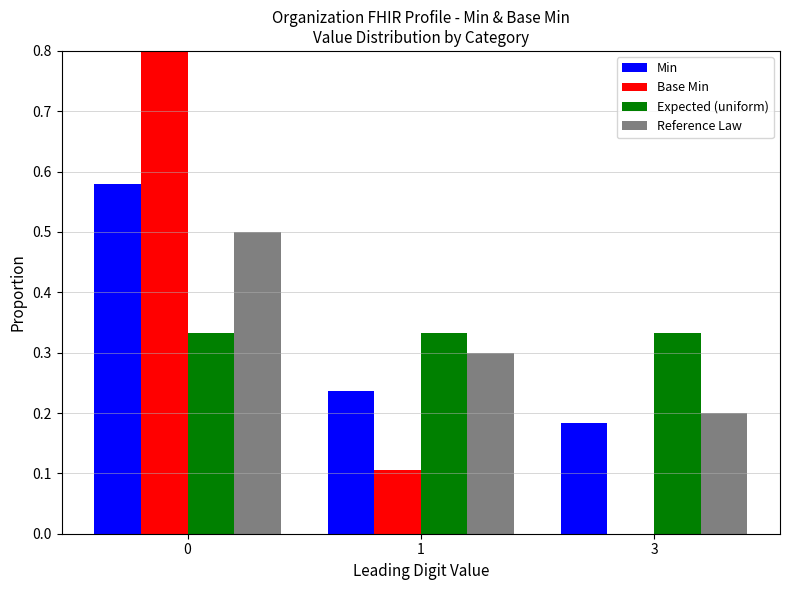

What is the difference between the Base Min values at 1 and 0?

0.8